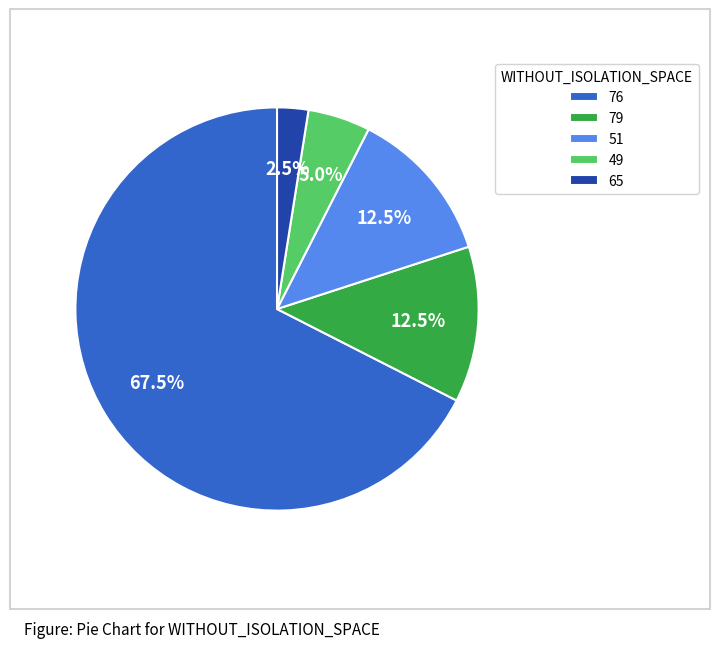

Which slice is the largest?

76